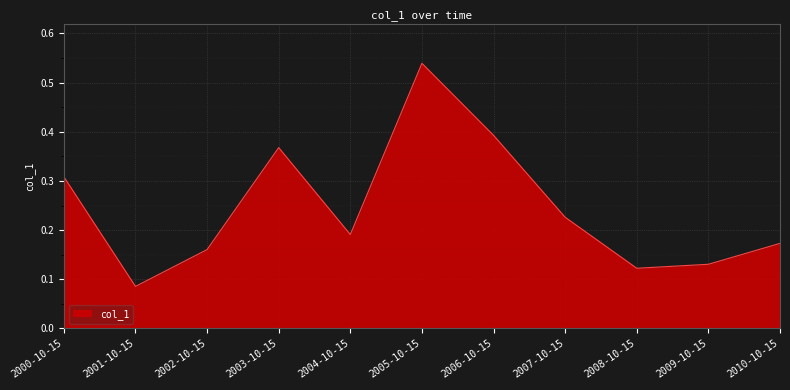

Rank the categories by value from lowest to highest.

2001-10-15, 2008-10-15, 2009-10-15, 2002-10-15, 2010-10-15, 2004-10-15, 2007-10-15, 2000-10-15, 2003-10-15, 2006-10-15, 2005-10-15